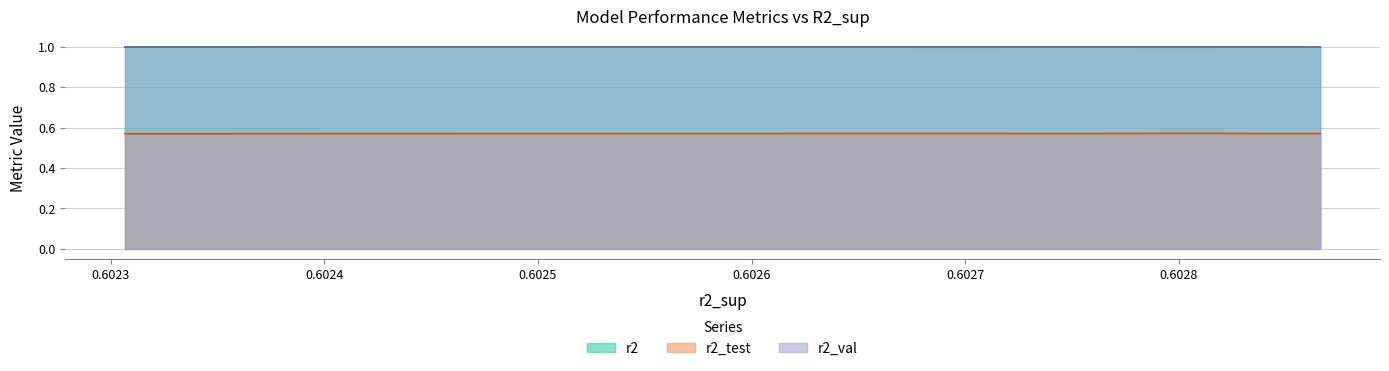

Which series has the largest total across all categories?

r2